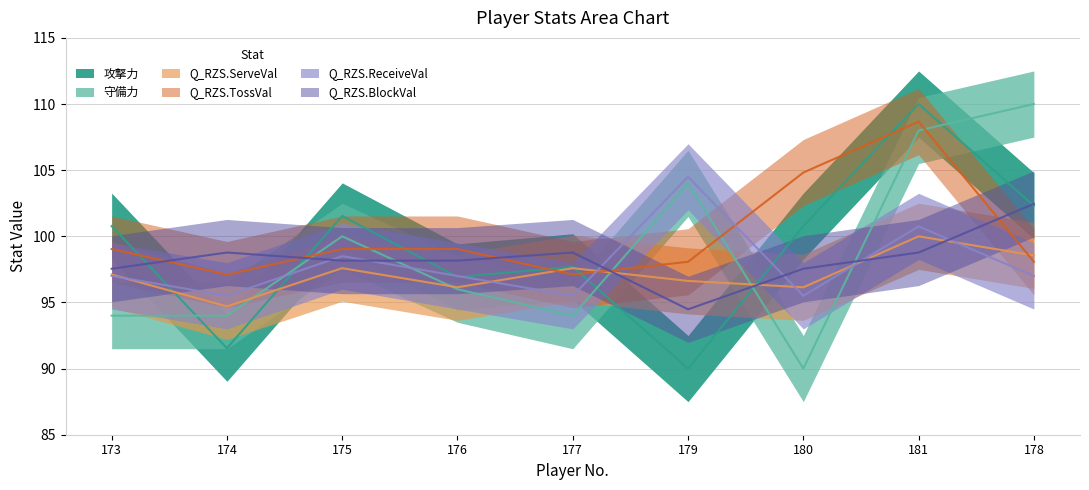

What is the lowest value of the Q_RZS.BlockVal series?

94.5